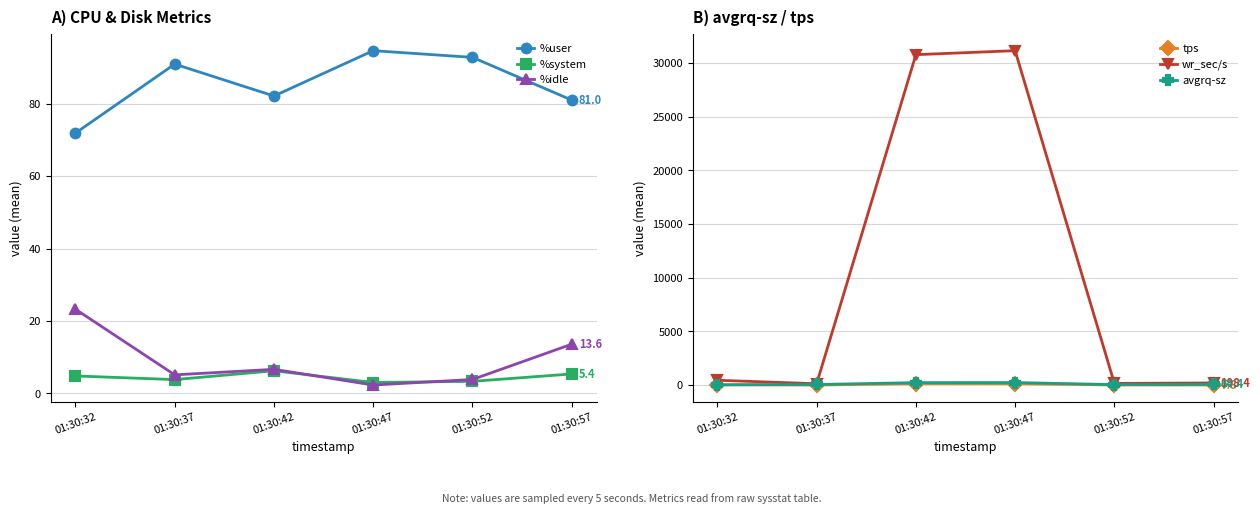

What is the difference between the maximum and second lowest values in the wr_sec/s series?

30984.0